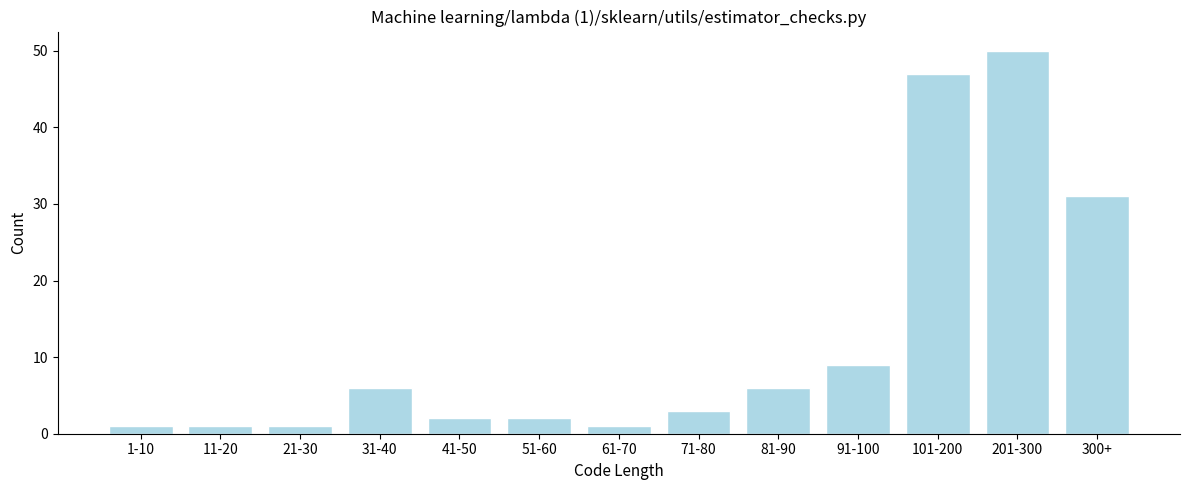

Reading left to right, transcribe all the data shown in this chart.

1	1	1	6	2	2	1	3	6	9	47	50	31